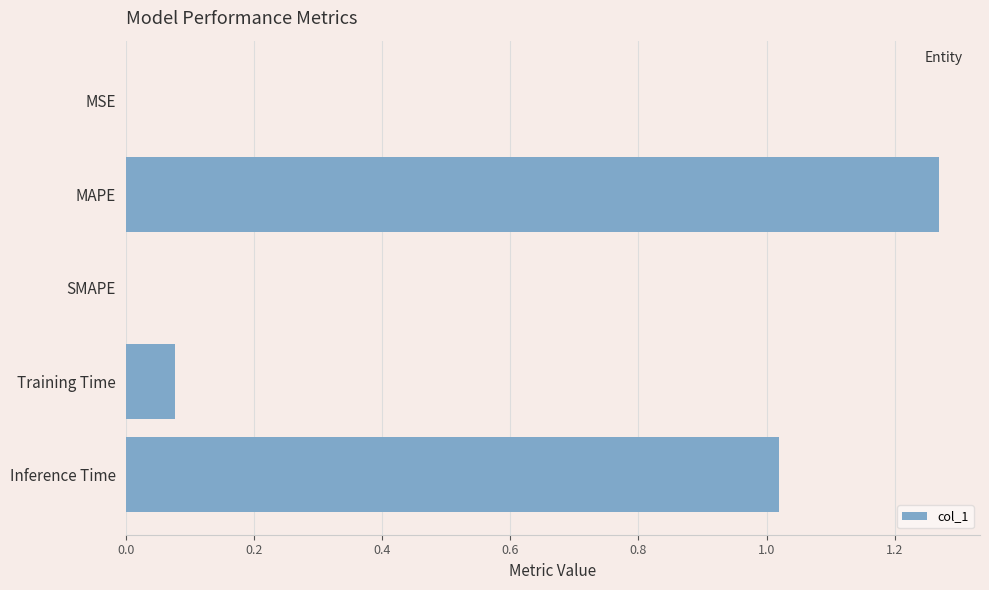

Which category has the highest value across all series?

MAPE